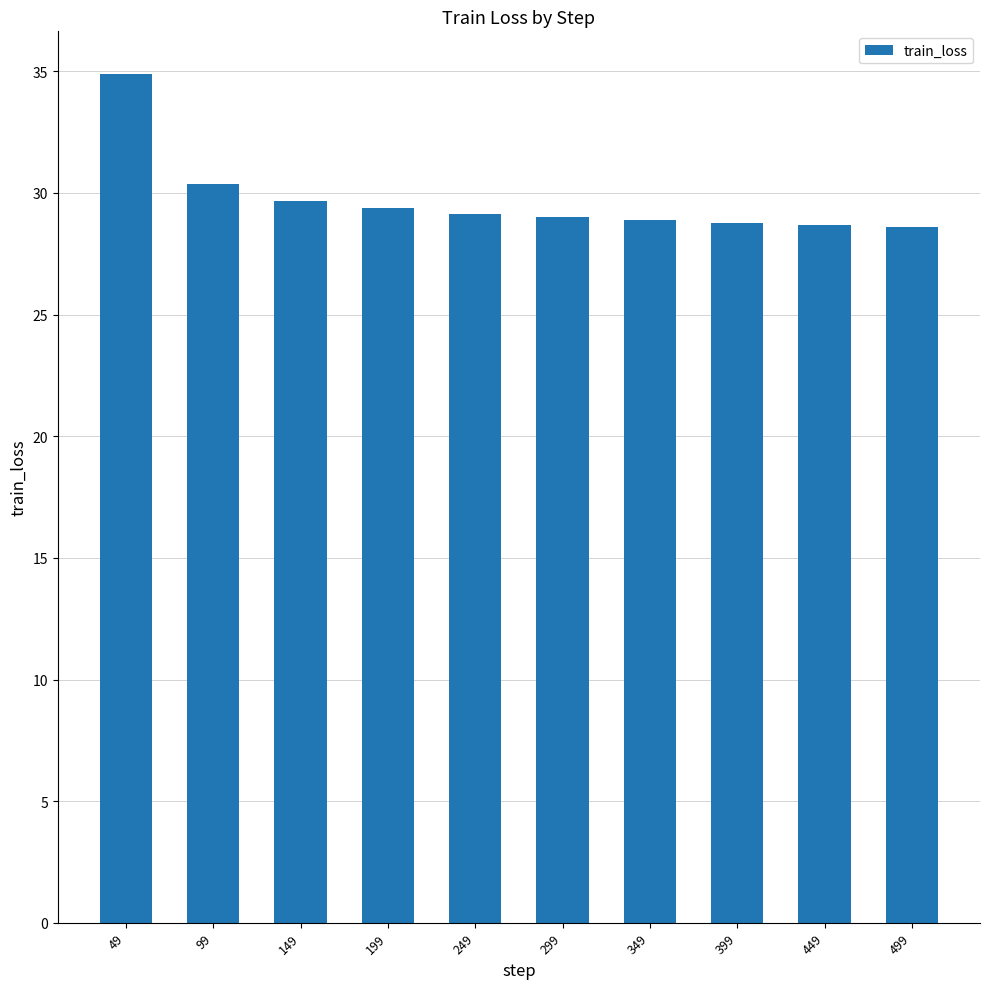

What is the value of the 9th bar from the left?

28.7